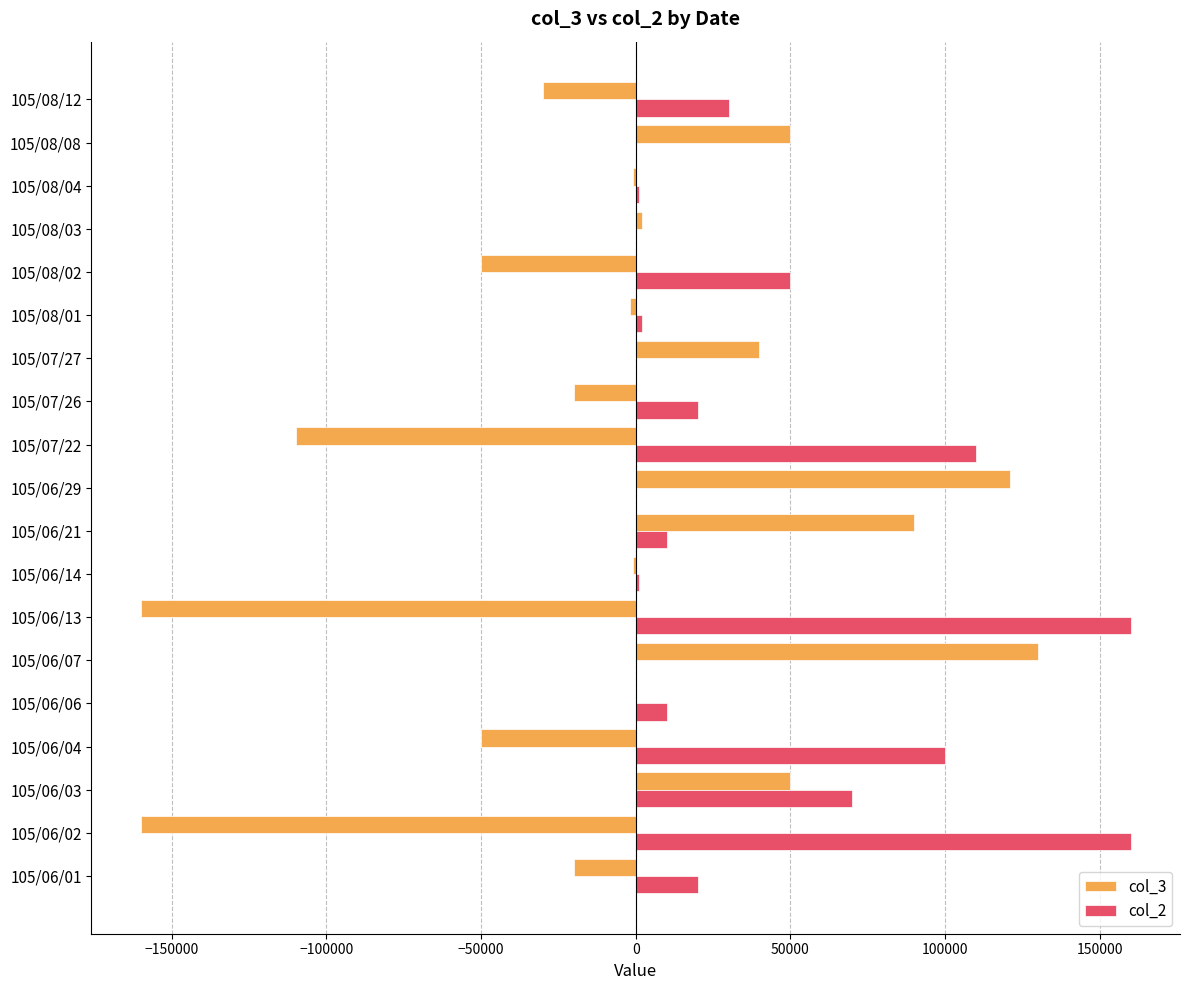

Is the value of col_3 at 105/08/02 greater than the value of col_2 at 105/07/27?

No